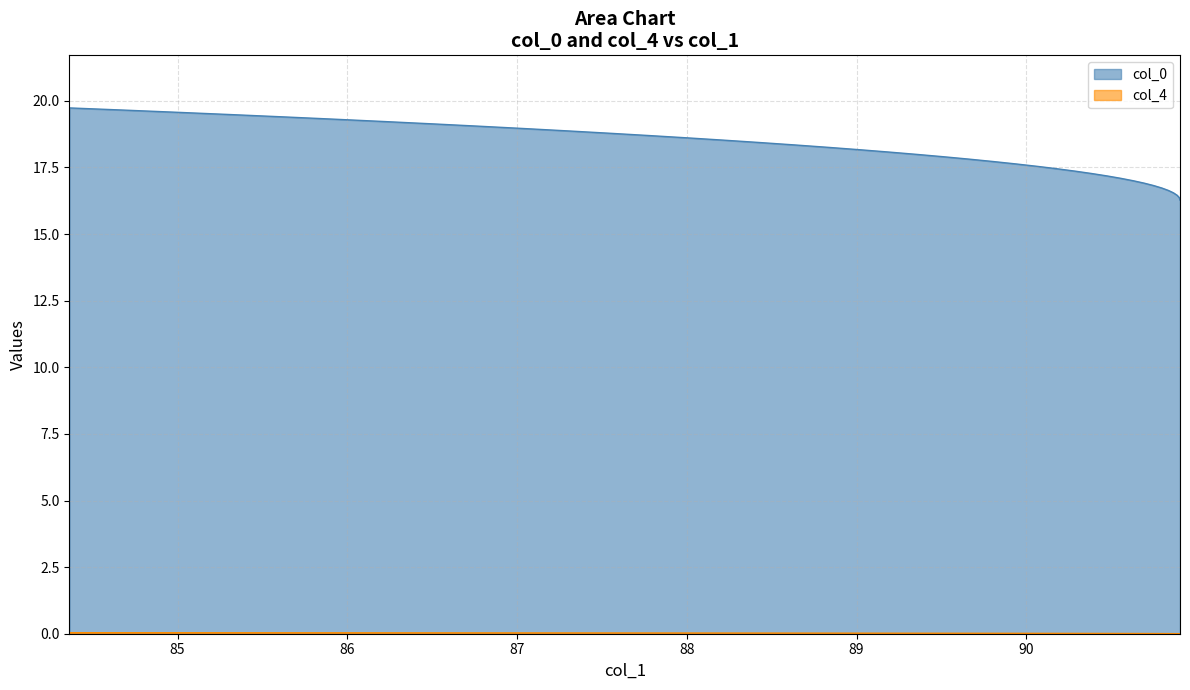

At how many categories does at least one series exceed 17?

32